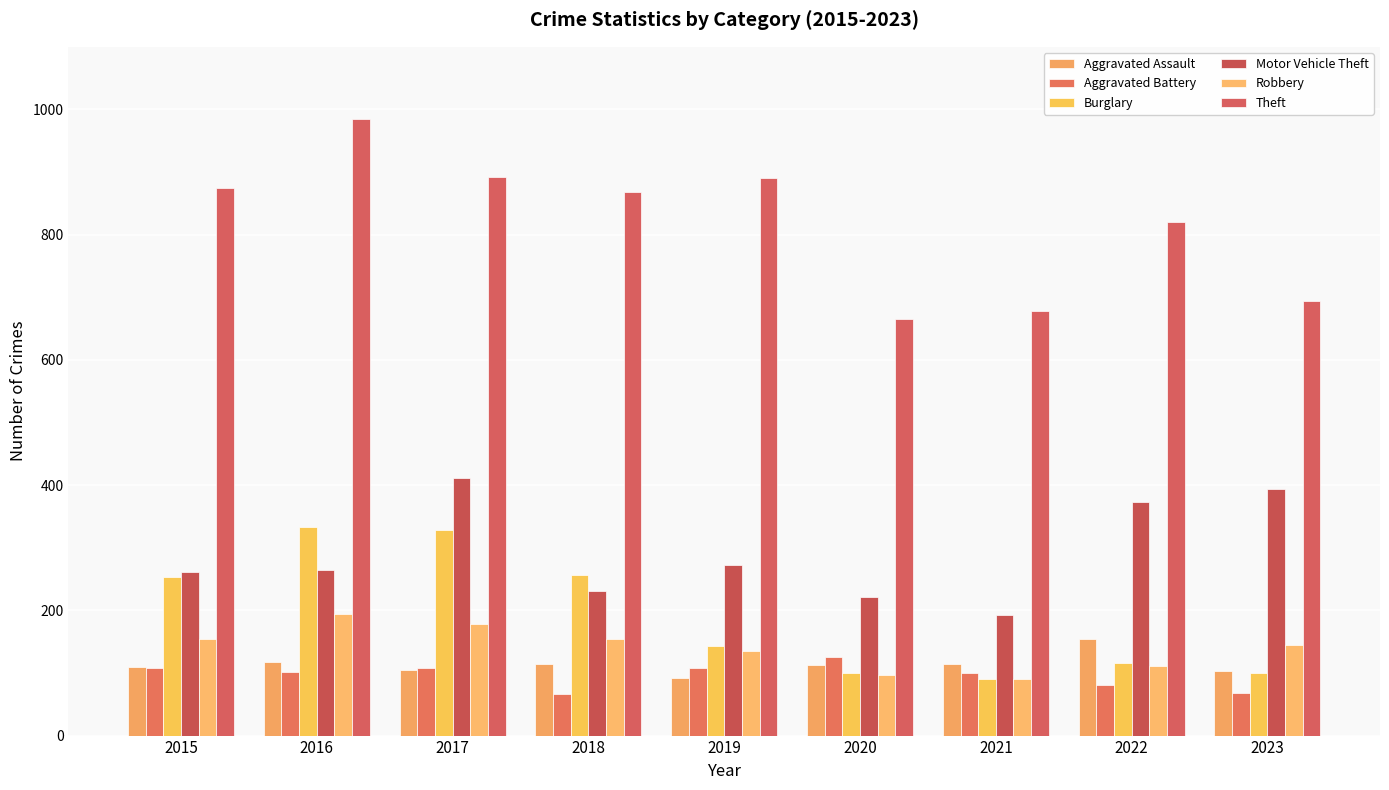

How many Aggravated Battery values are between 81 and 108?

6